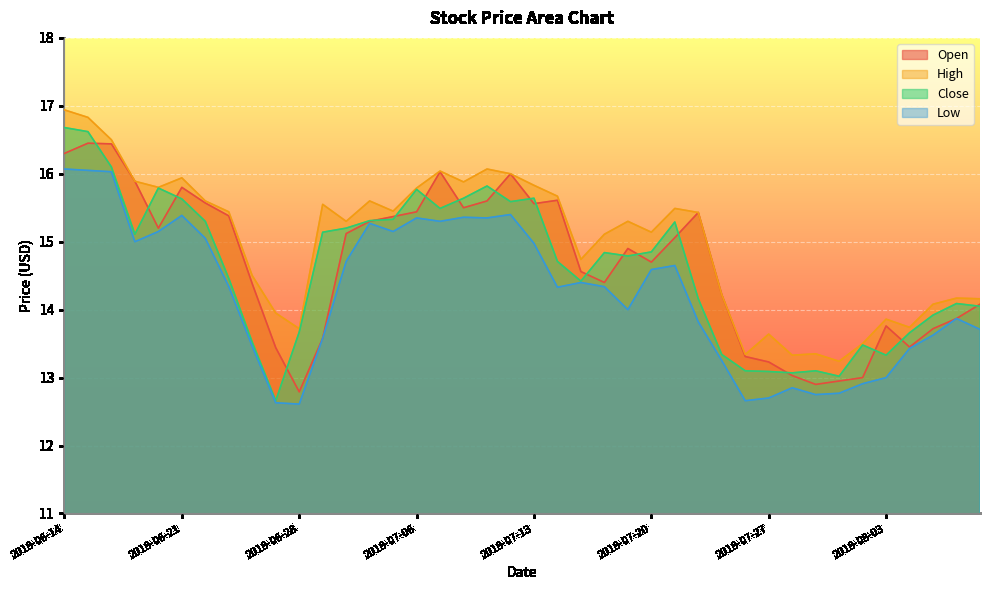

Reading left to right, what are all the values shown in this chart?

Open: 16.3	16.5	16.4	15.9	15.2	15.8	15.6	15.4	14.4	13.4	12.8	13.6	15.1	15.3	15.4	15.4	16.0	15.5	15.6	16.0	15.6	15.6	14.6	14.4	14.9	14.7	15.1	15.4	14.2	13.3	13.2	13.0	12.9	12.9	13.0	13.8	13.4	13.7	13.9	14.1
High: 16.9	16.8	16.5	15.9	15.8	15.9	15.6	15.4	14.5	13.9	13.7	15.6	15.3	15.6	15.4	15.8	16.0	15.9	16.1	16.0	15.8	15.7	14.7	15.1	15.3	15.1	15.5	15.4	14.2	13.3	13.6	13.3	13.4	13.2	13.5	13.9	13.7	14.1	14.2	14.2
Close: 16.7	16.6	16.1	15.1	15.8	15.6	15.3	14.5	13.5	12.7	13.7	15.1	15.2	15.3	15.3	15.8	15.5	15.6	15.8	15.6	15.6	14.7	14.4	14.8	14.8	14.9	15.3	14.2	13.3	13.1	13.1	13.1	13.1	13.0	13.5	13.3	13.7	13.9	14.1	14.1
Low: 16.1	16.0	16.0	15.0	15.1	15.4	15.1	14.3	13.5	12.6	12.6	13.6	14.7	15.3	15.1	15.4	15.3	15.4	15.4	15.4	15.0	14.3	14.4	14.3	14.0	14.6	14.6	13.8	13.2	12.7	12.7	12.9	12.8	12.8	12.9	13.0	13.4	13.6	13.9	13.7